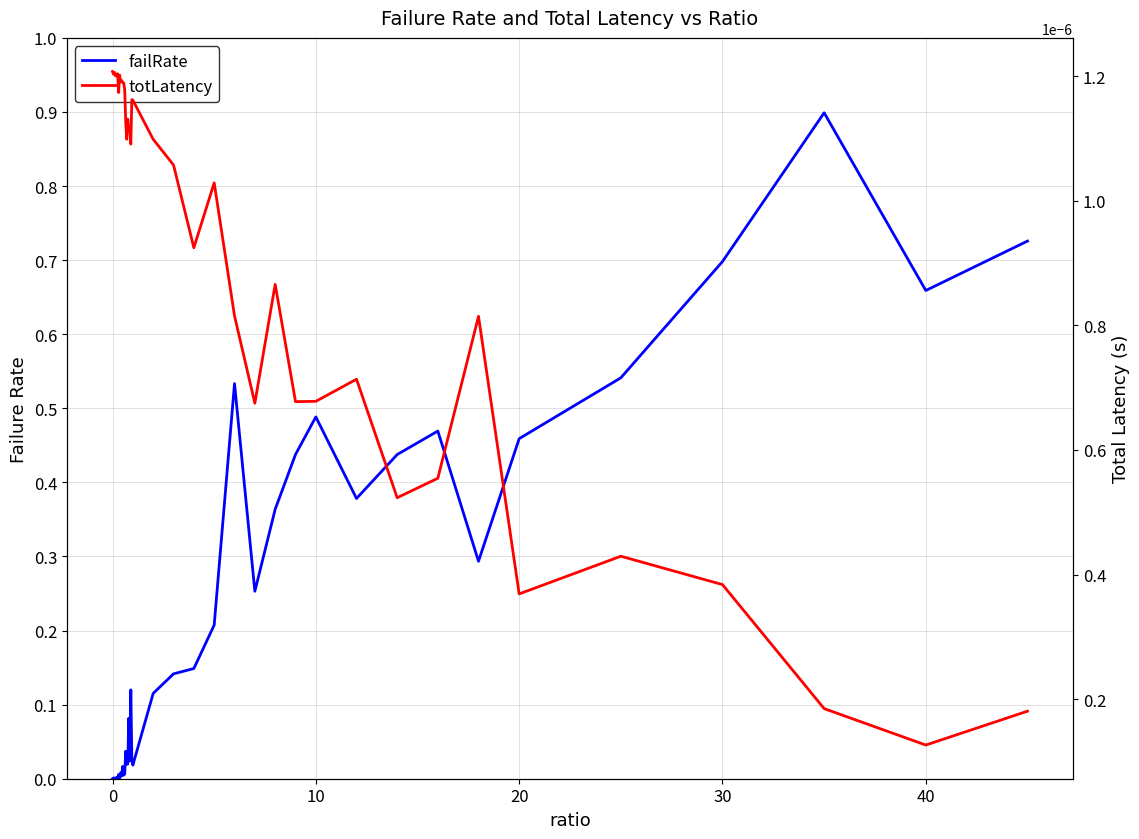

What is the difference between the second highest and second lowest values in the failRate series?

0.7